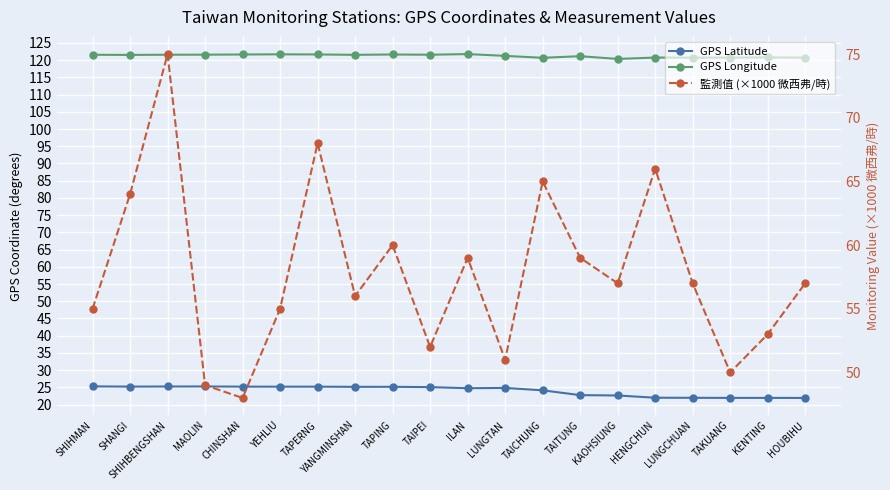

Which has a higher value, TAICHUNG or LUNGCHUAN?

TAICHUNG